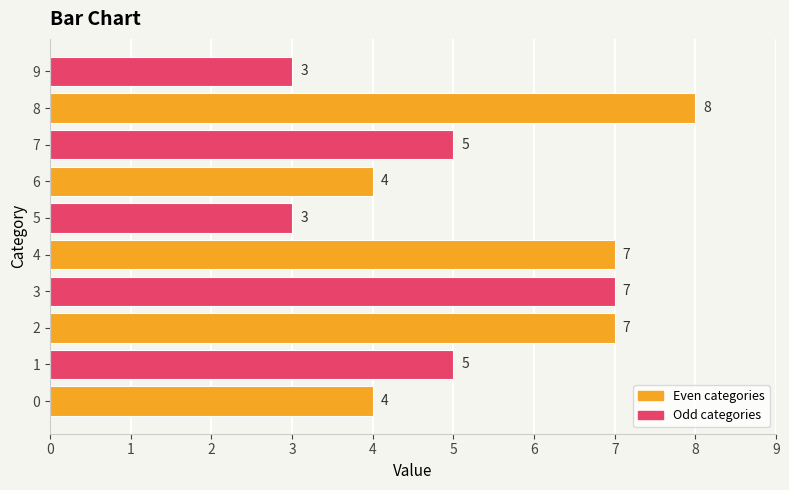

What is the ratio of the value at 4 to the value at 1?

1.4